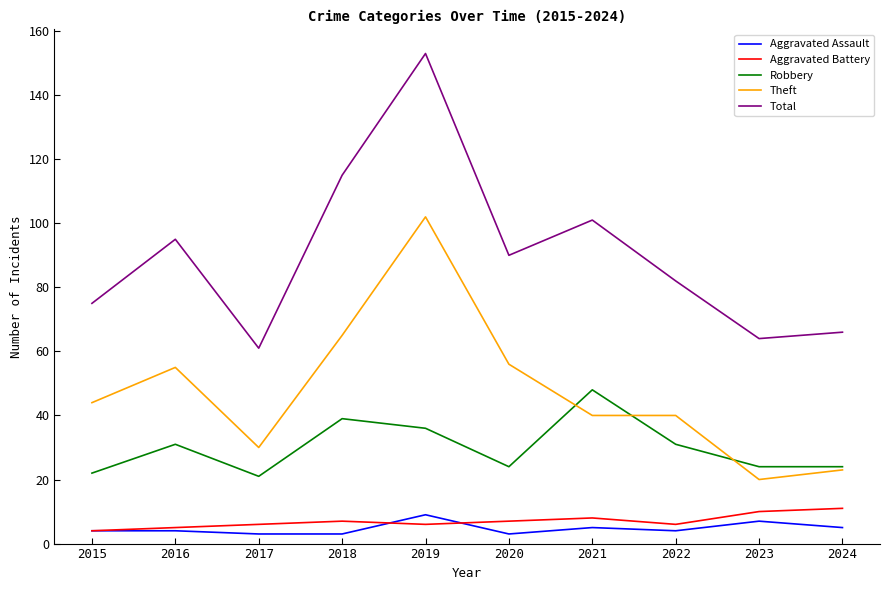

Where is the first local minimum for Robbery?

2017